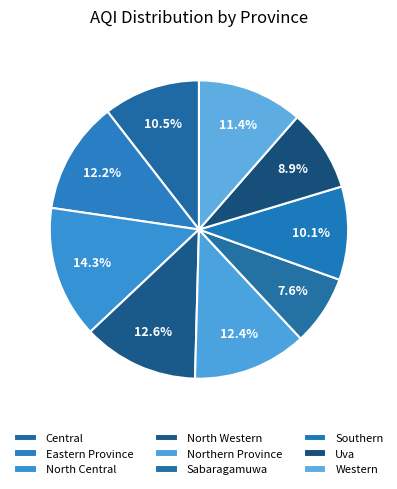

Count the number of slices in the pie.

9